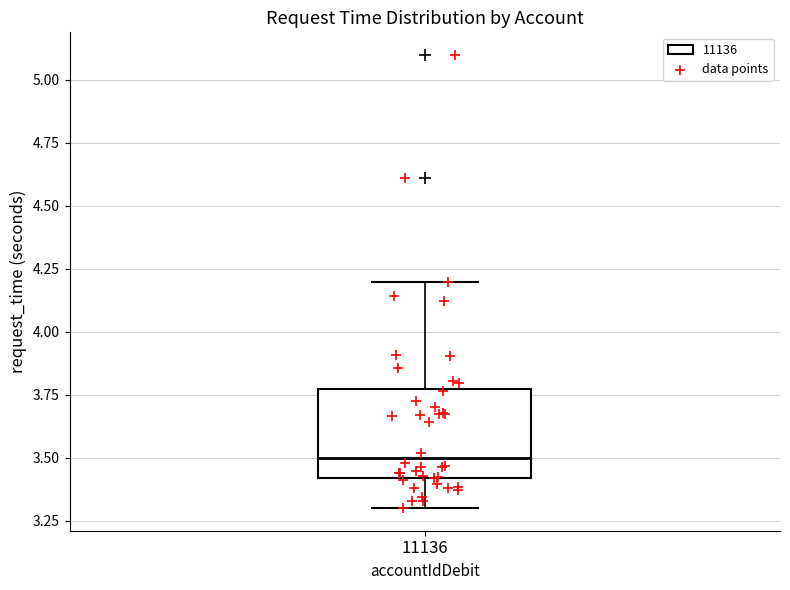

Where is the lower edge of the box at x = 11136 on the y-axis? The values are not printed on the chart, so give them approximately, as read against the axis.

3.40